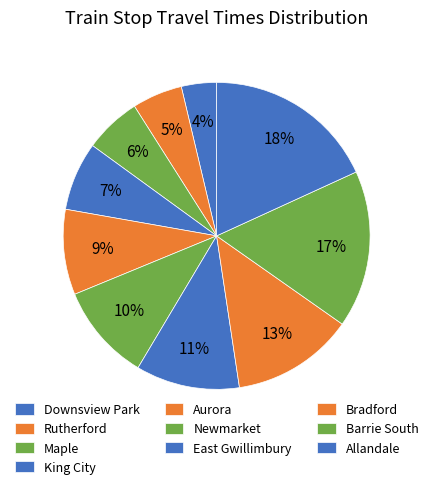

Which category has the biggest portion of the pie?

Allandale